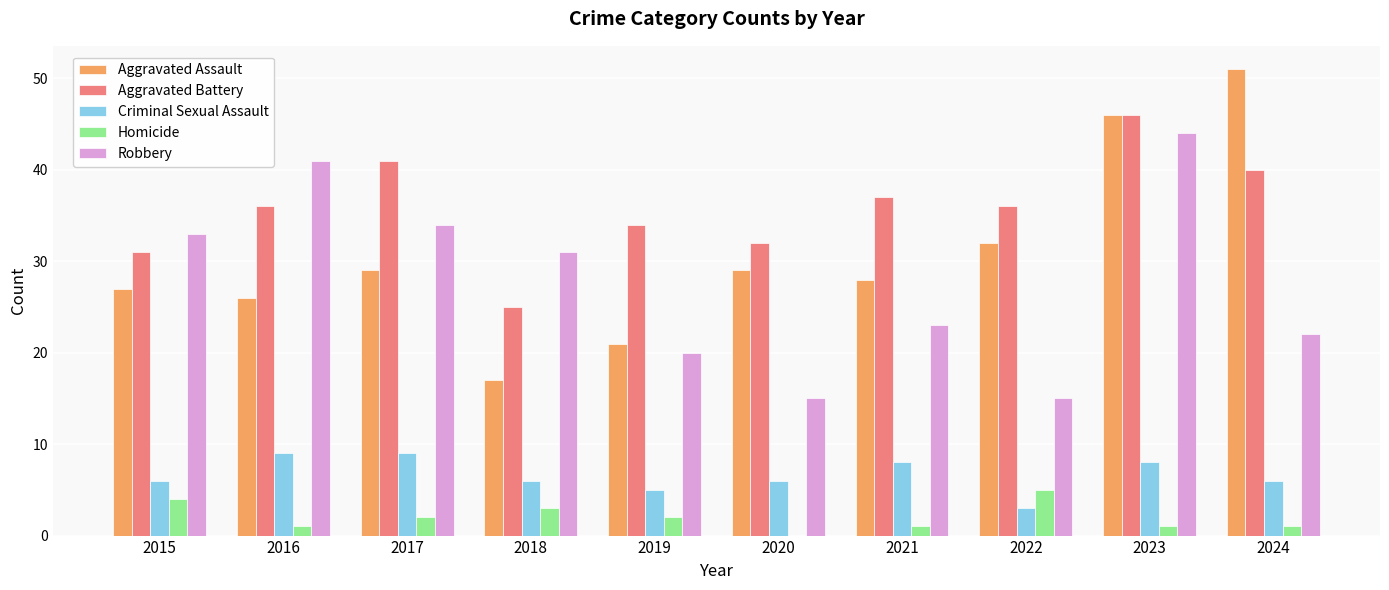

How many groups of bars are there?

10